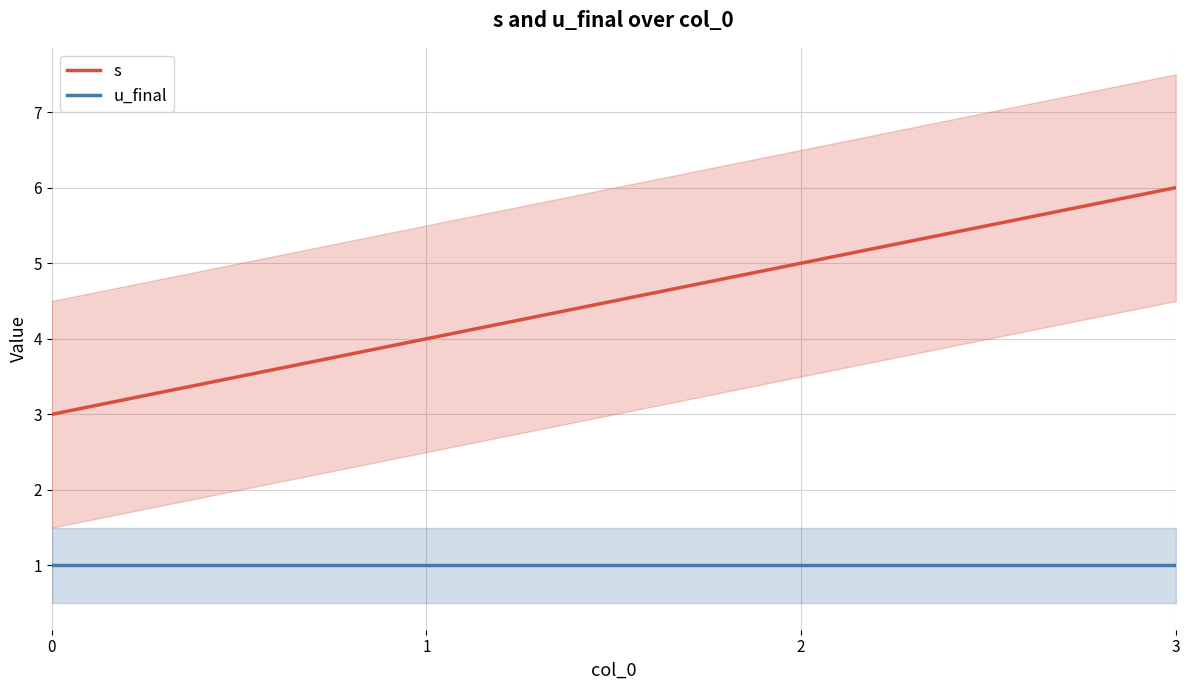

True or false: s has more than 0 interior local peaks.

False